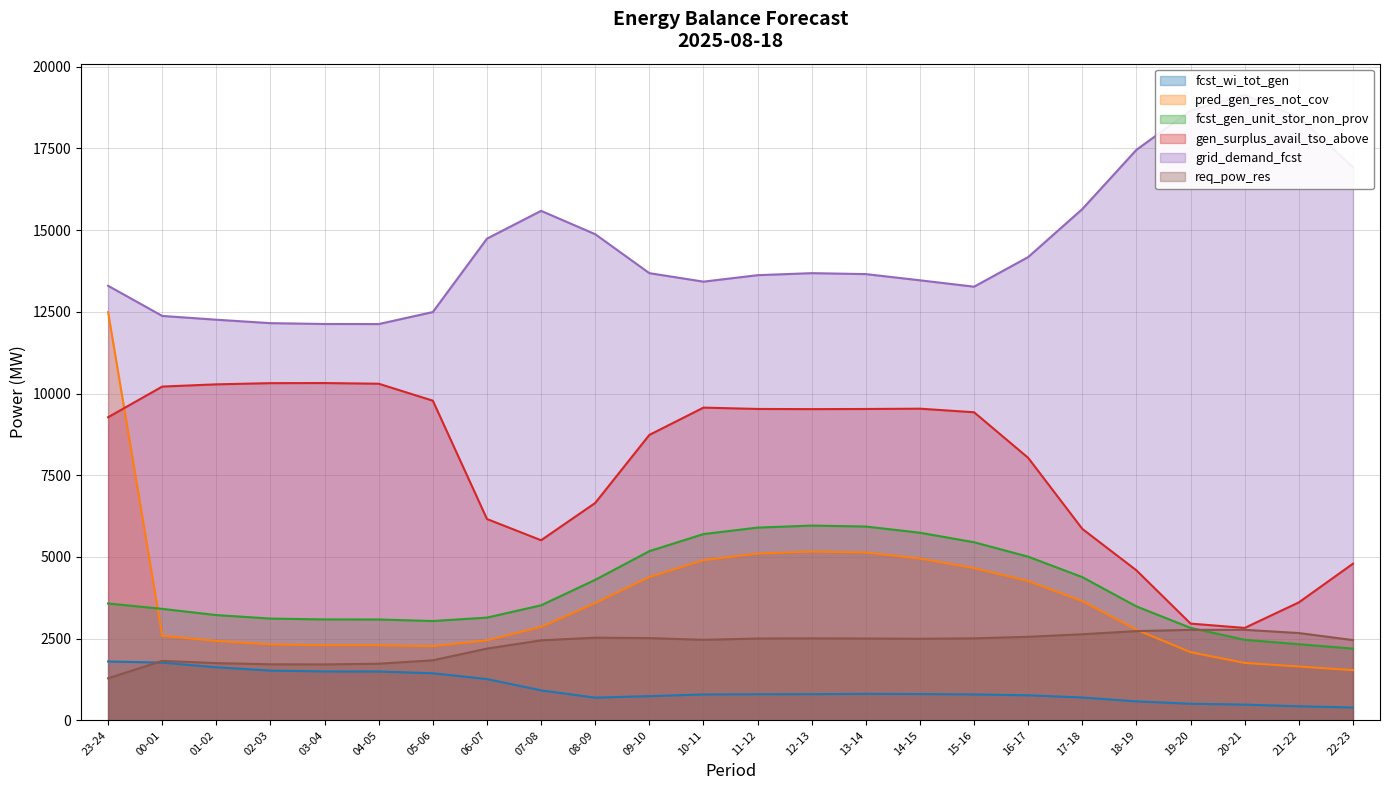

What position from the right is 10-11?

13